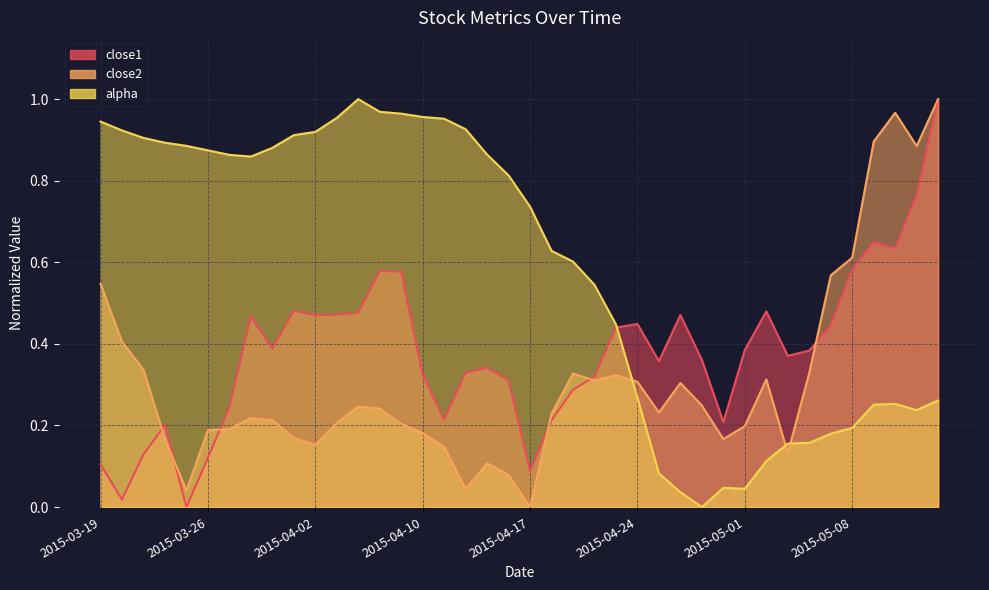

Which series has the largest range (max minus min)?

alpha